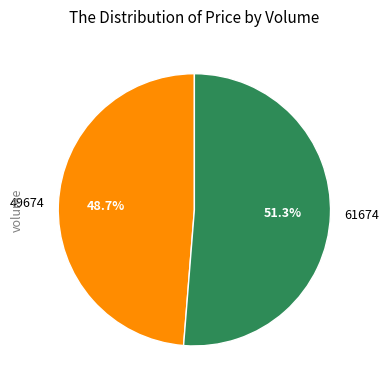

Is it true that 49674 is 49% of the pie?

True